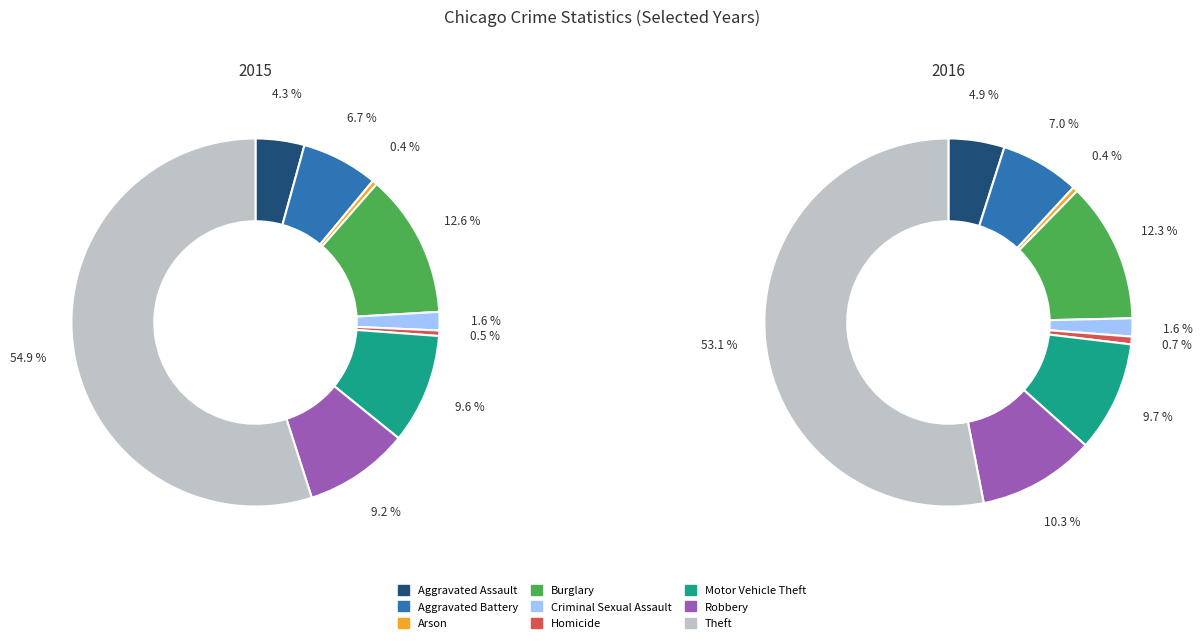

Rank the categories by value from highest to lowest.

Theft, Burglary, Motor Vehicle Theft, Robbery, Aggravated Battery, Aggravated Assault, Criminal Sexual Assault, Homicide, Arson